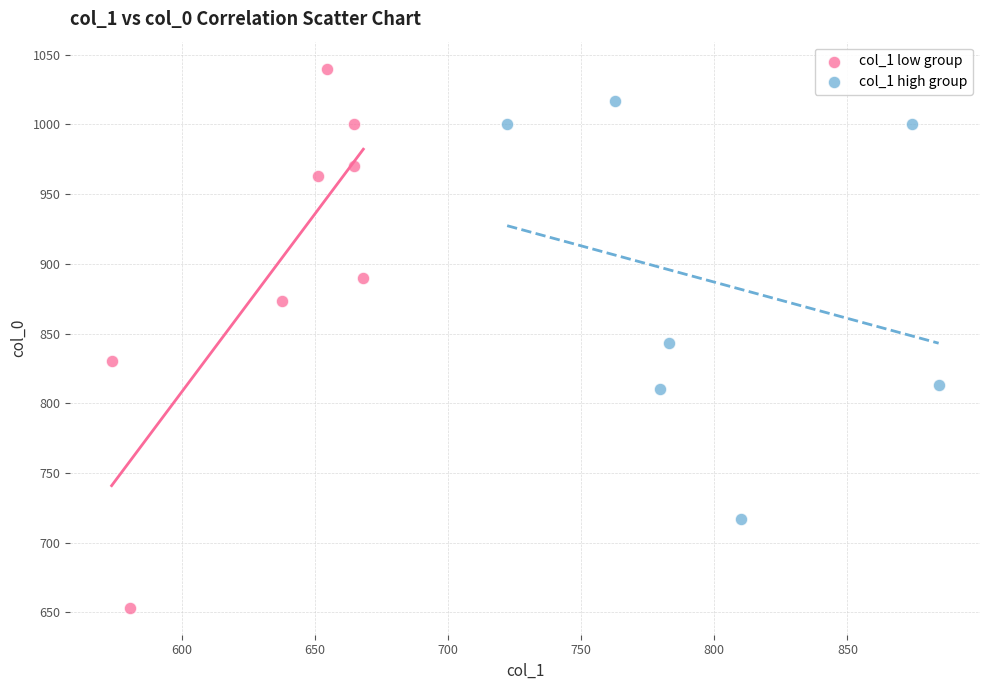

Which series reaches the maximum Y coordinate?

col_1 low group